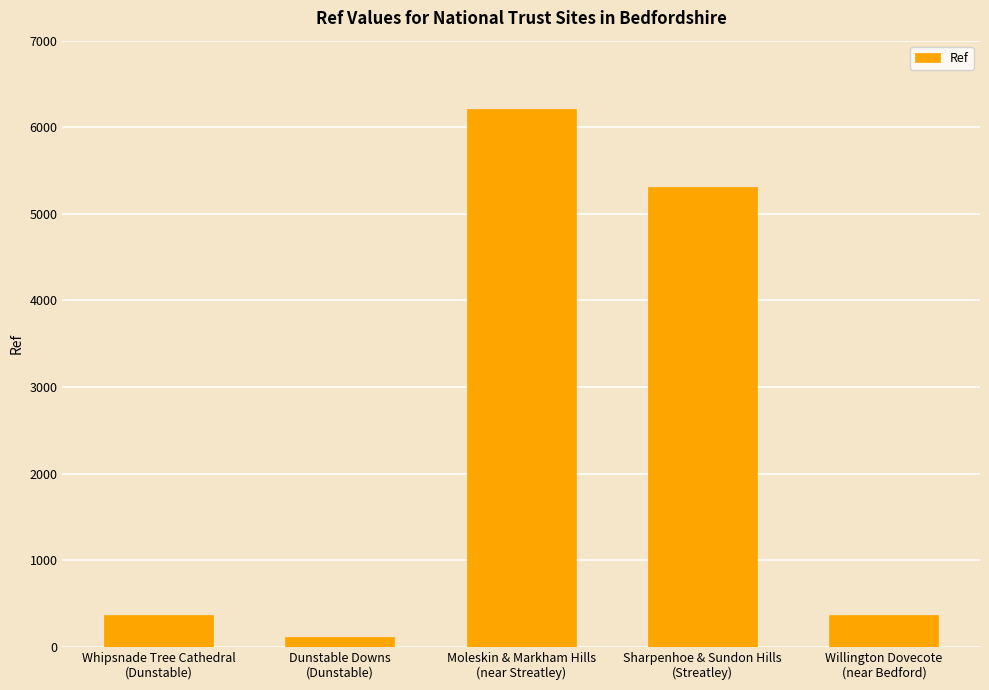

What is the sum of the values at Willington Dovecote
(near Bedford) and Whipsnade Tree Cathedral
(Dunstable)?

738